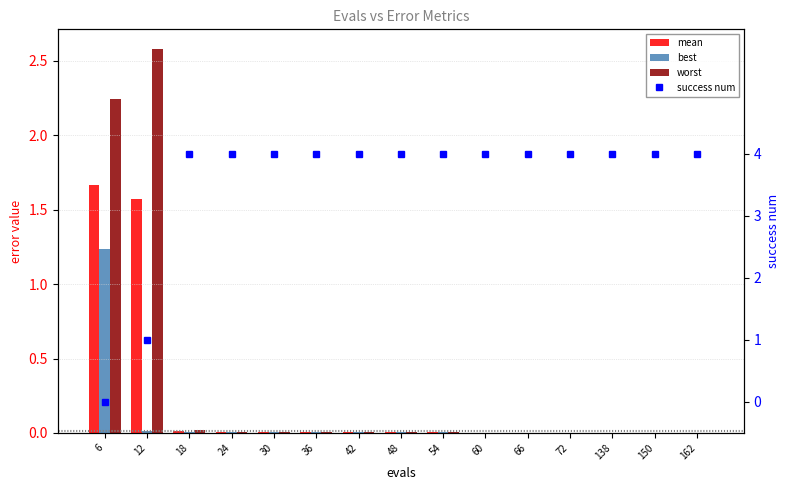

What is the value of the success num bar at the 3rd from the left?

4.0